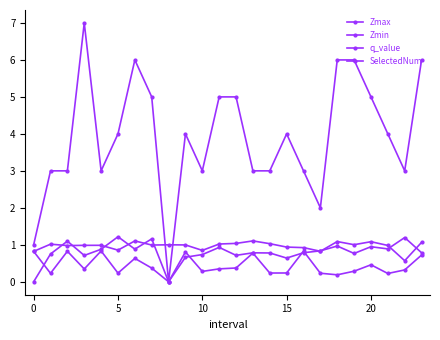

True or false: Zmin and Zmax cross at least once.

False